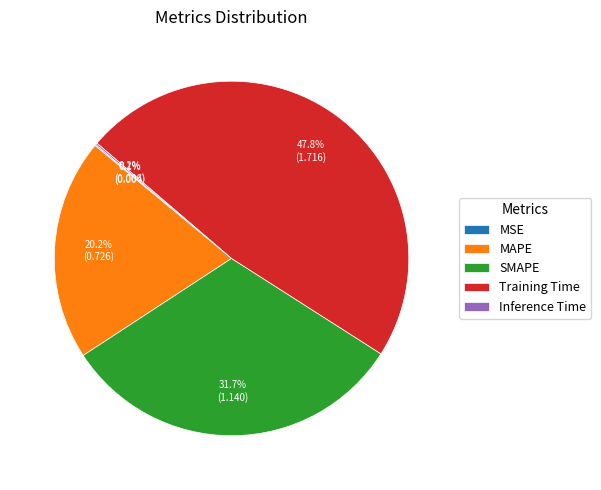

Which slice is the largest?

Training Time